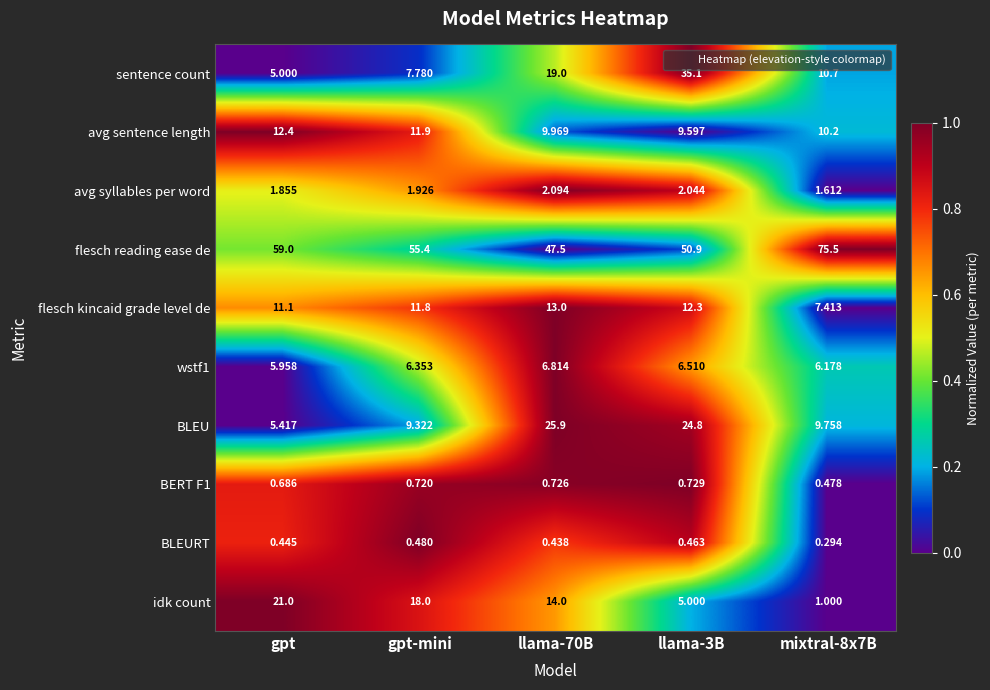

Is the value of BERT F1 at mixtral-8x7B greater than the value of idk count at gpt?

No